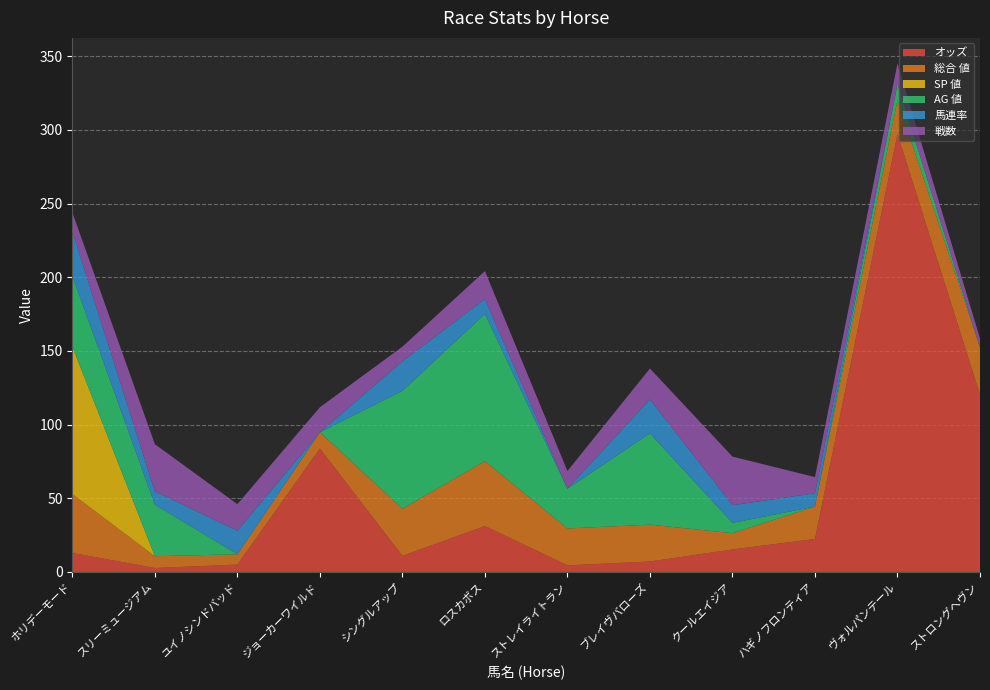

Reading left to right, what are all the values shown in this chart?

オッズ: ホリデーモード=12.9	スリーミュージアム=2.7	ユイノシンドバッド=5.0	ジョーカーワイルド=83.8	シングルアップ=10.9	ロスカボス=31.2	ストレイライトラン=4.5	ブレイヴバローズ=7.1	クールエイジア=15.3	ハギノフロンティア=22.4	ヴォルパンテール=297.2	ストロングヘヴン=120.4
総合 値: ホリデーモード=40.0	スリーミュージアム=8.0	ユイノシンドバッド=7.0	ジョーカーワイルド=11.0	シングルアップ=32.0	ロスカボス=44.0	ストレイライトラン=25.0	ブレイヴバローズ=25.0	クールエイジア=11.0	ハギノフロンティア=22.0	ヴォルパンテール=23.0	ストロングヘヴン=32.0
SP 値: ホリデーモード=100.0	スリーミュージアム=0.0	ユイノシンドバッド=0.0	ジョーカーワイルド=0.0	シングルアップ=0.0	ロスカボス=0.0	ストレイライトラン=0.0	ブレイヴバローズ=0.0	クールエイジア=0.0	ハギノフロンティア=0.0	ヴォルパンテール=0.0	ストロングヘヴン=0.0
AG 値: ホリデーモード=48.0	スリーミュージアム=35.0	ユイノシンドバッド=0.0	ジョーカーワイルド=0.0	シングルアップ=80.0	ロスカボス=100.0	ストレイライトラン=27.0	ブレイヴバローズ=62.0	クールエイジア=7.0	ハギノフロンティア=0.0	ヴォルパンテール=11.0	ストロングヘヴン=0.0
馬連率: ホリデーモード=30.0	スリーミュージアム=9.0	ユイノシンドバッド=16.0	ジョーカーワイルド=0.0	シングルアップ=20.0	ロスカボス=10.0	ストレイライトラン=0.0	ブレイヴバローズ=23.0	クールエイジア=12.0	ハギノフロンティア=9.0	ヴォルパンテール=0.0	ストロングヘヴン=0.0
戦数: ホリデーモード=13.0	スリーミュージアム=32.0	ユイノシンドバッド=18.0	ジョーカーワイルド=17.0	シングルアップ=10.0	ロスカボス=19.0	ストレイライトラン=12.0	ブレイヴバローズ=21.0	クールエイジア=33.0	ハギノフロンティア=11.0	ヴォルパンテール=14.0	ストロングヘヴン=6.0